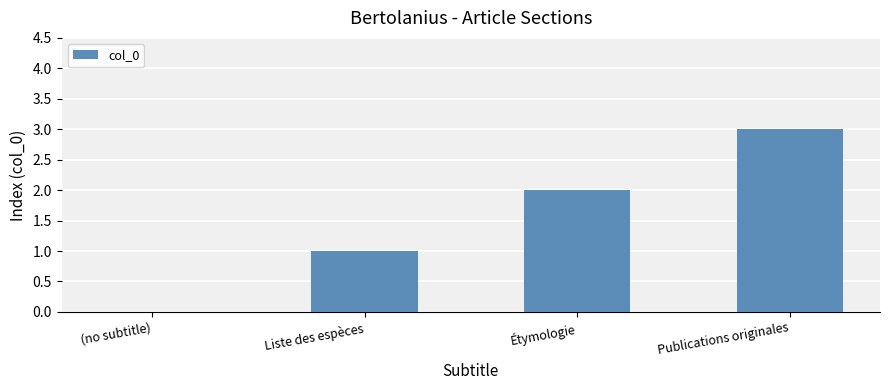

Between (no subtitle) and Étymologie, which is larger?

Étymologie